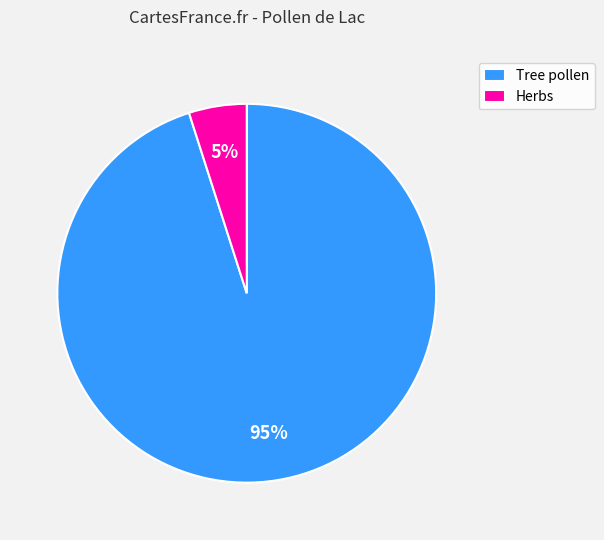

To the nearest percent, what is the average slice percentage?

50%